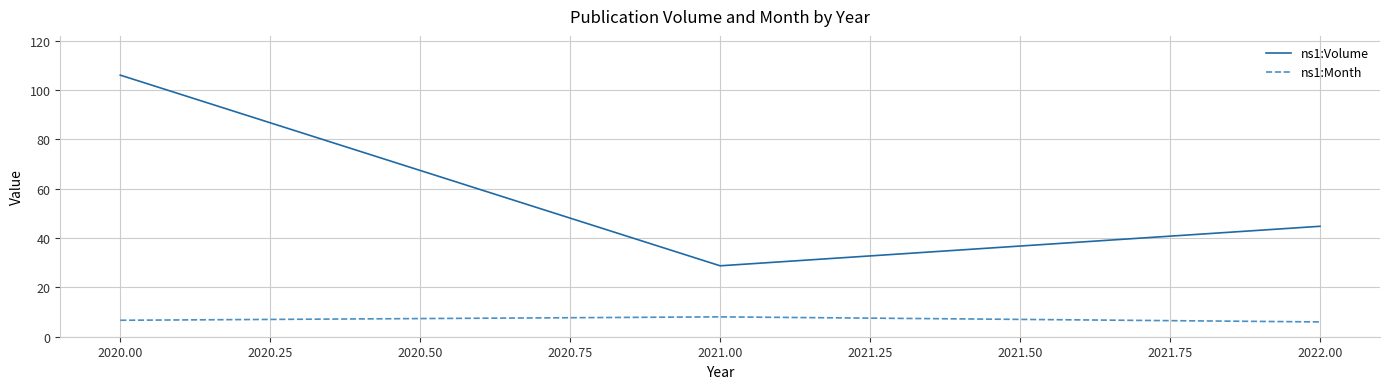

What are all the series names shown in the legend?

ns1:Volume, ns1:Month